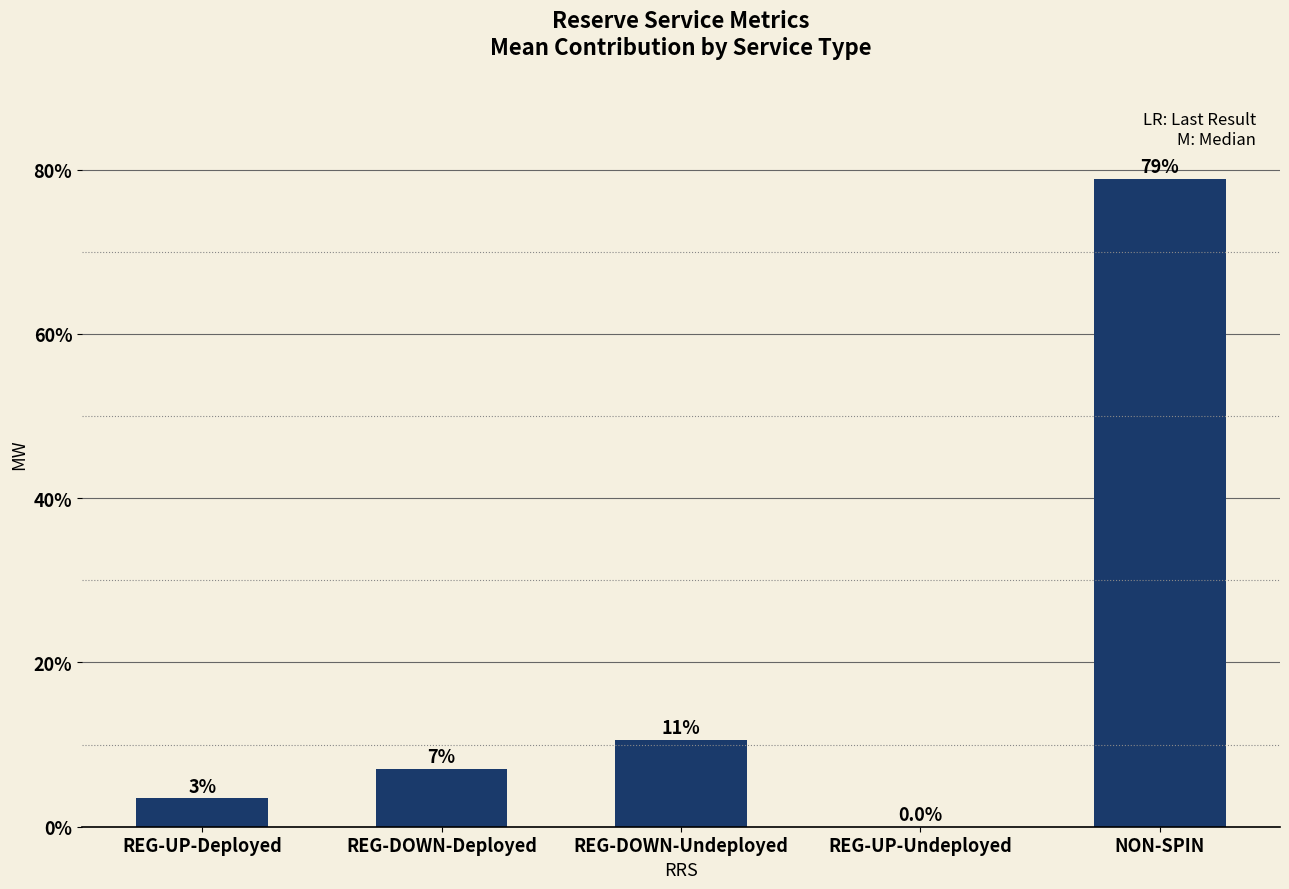

Which has a higher value, REG-DOWN-Undeployed or NON-SPIN?

NON-SPIN